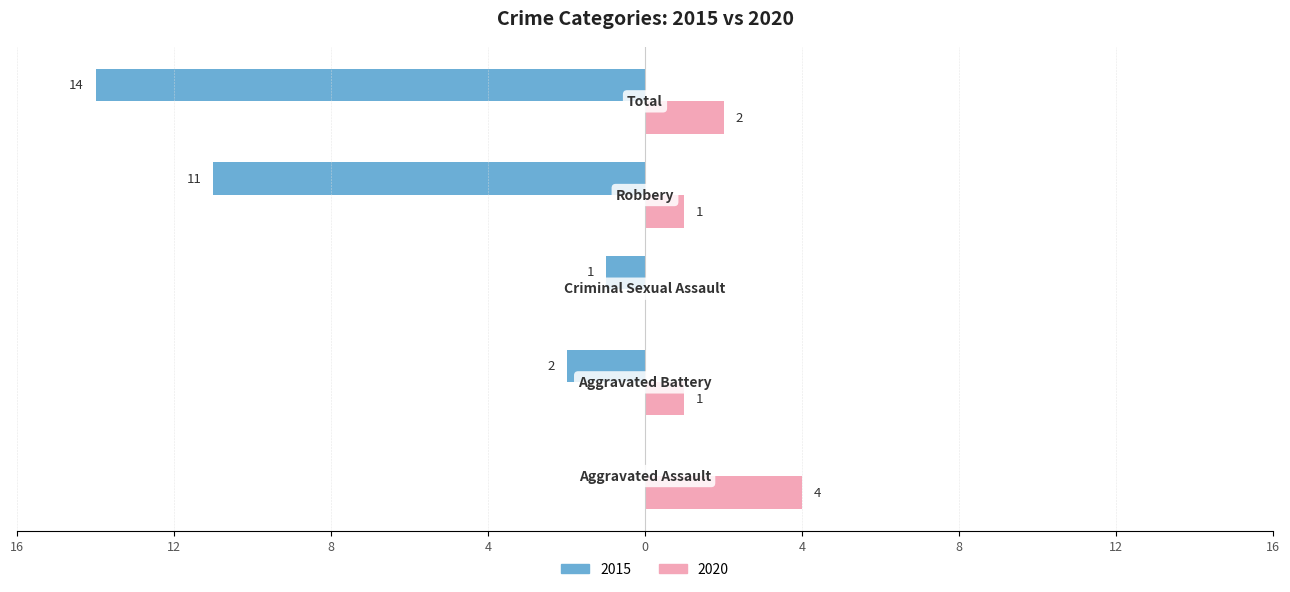

How many bars are there in total?

10